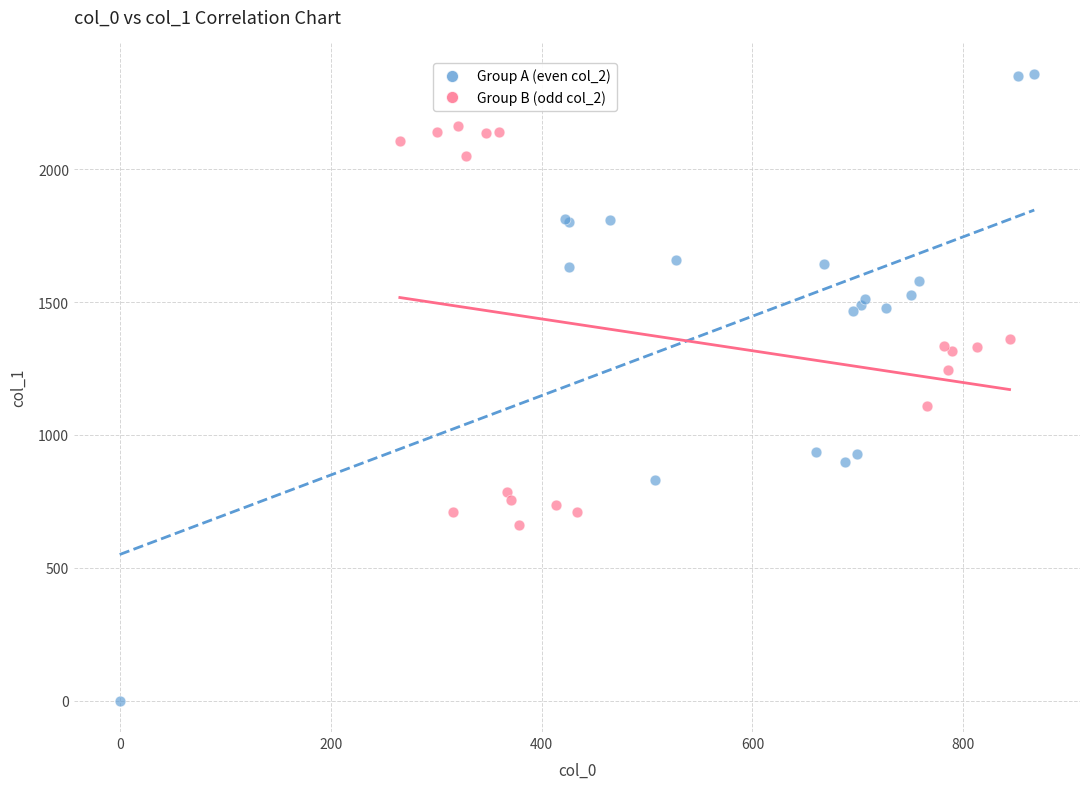

Which series contains the highest Y value?

Group A (even col_2)